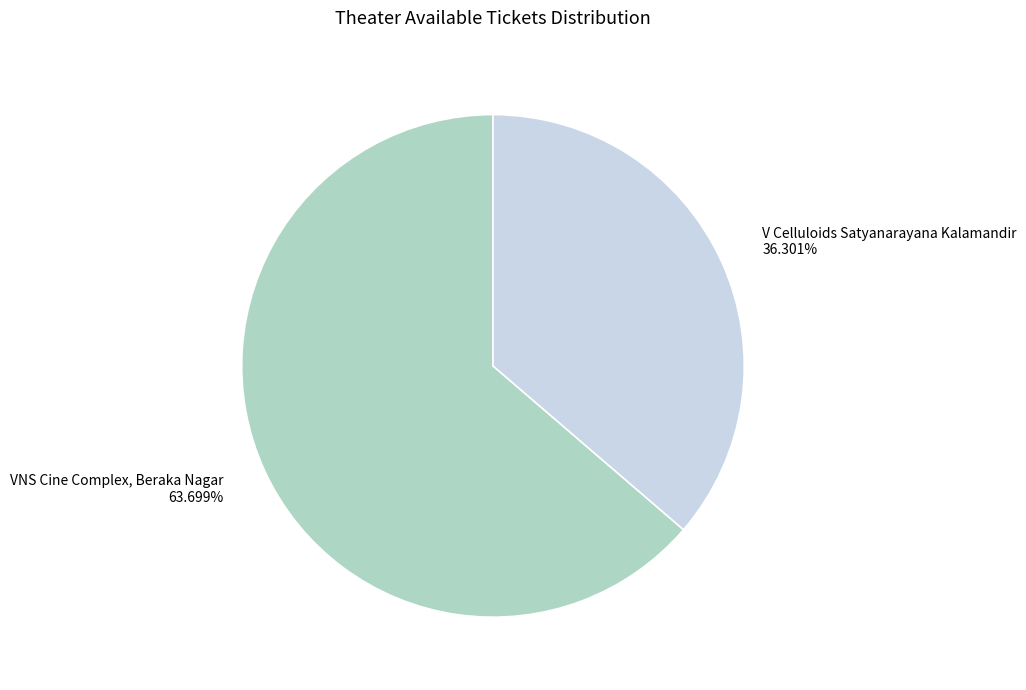

Approximately how many times larger is the value at VNS Cine Complex, Beraka Nagar compared to V Celluloids Satyanarayana Kalamandir?

1.8